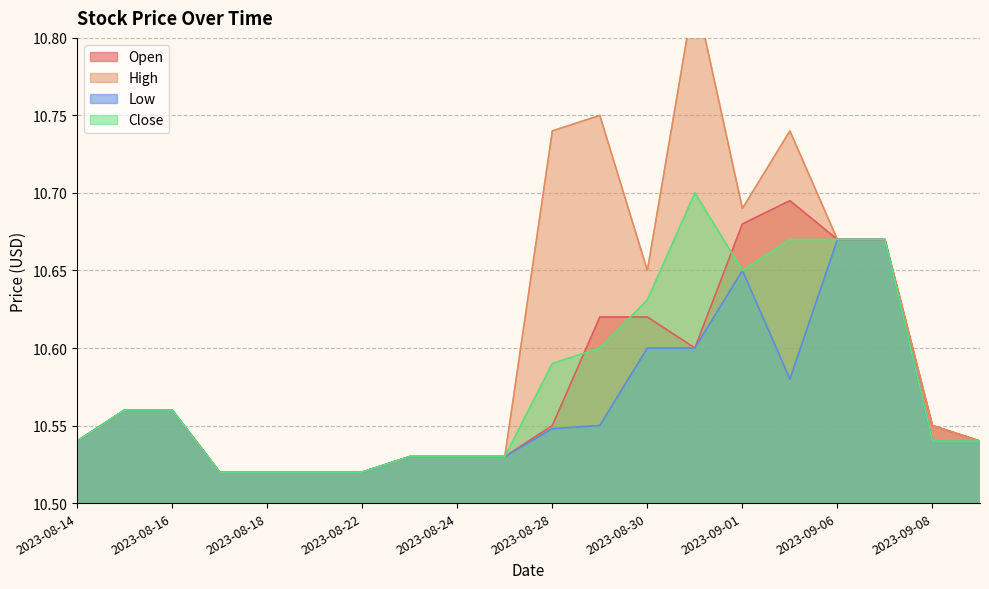

True or false: Low and Open intersect in this chart.

False